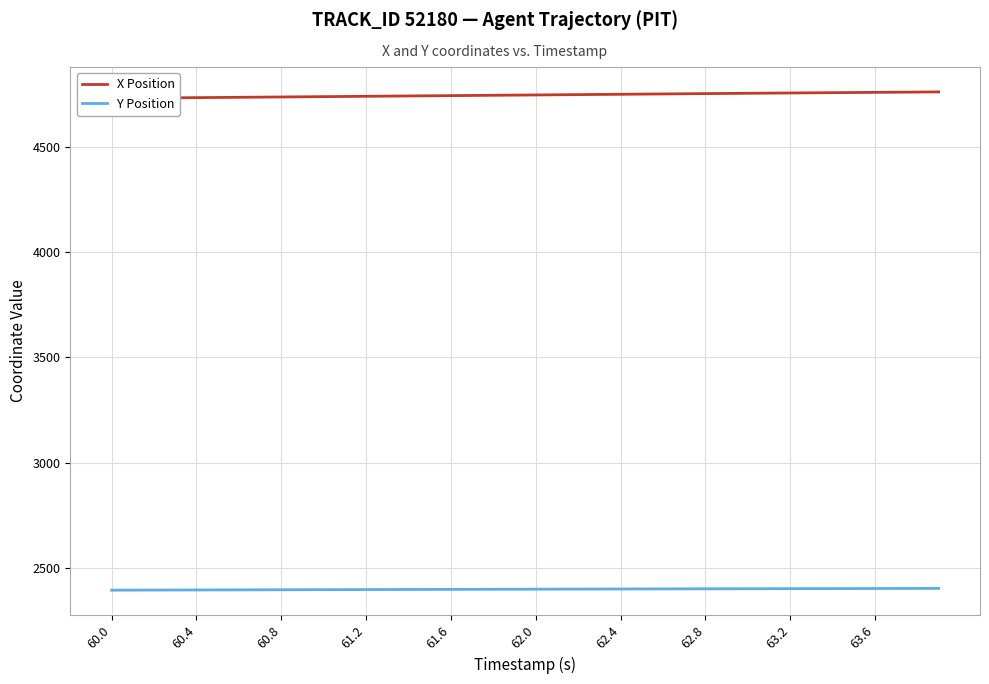

What is the average value of the X Position series?

4747.7